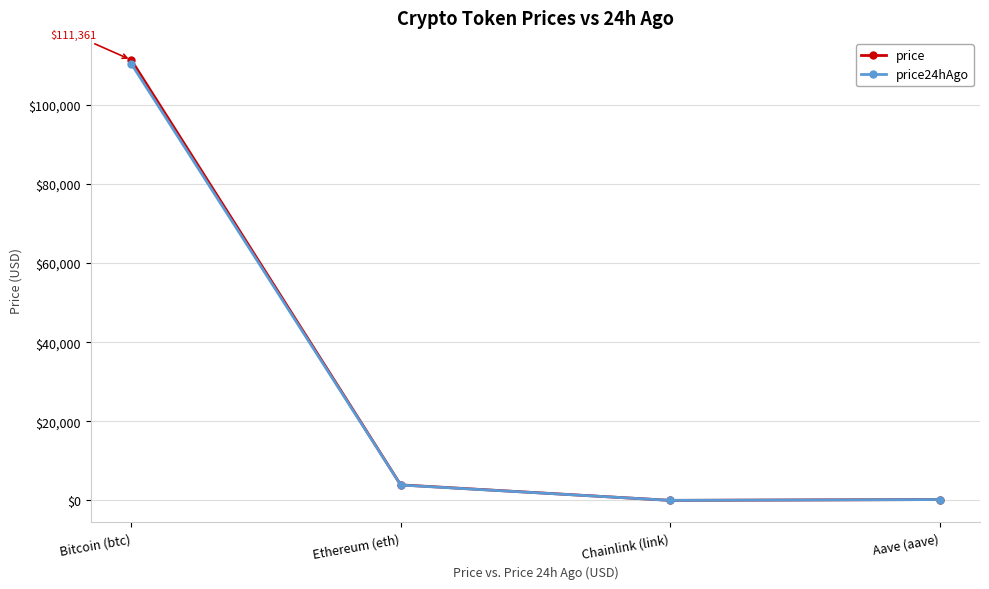

True or false: price has more than 2 interior local peaks.

False